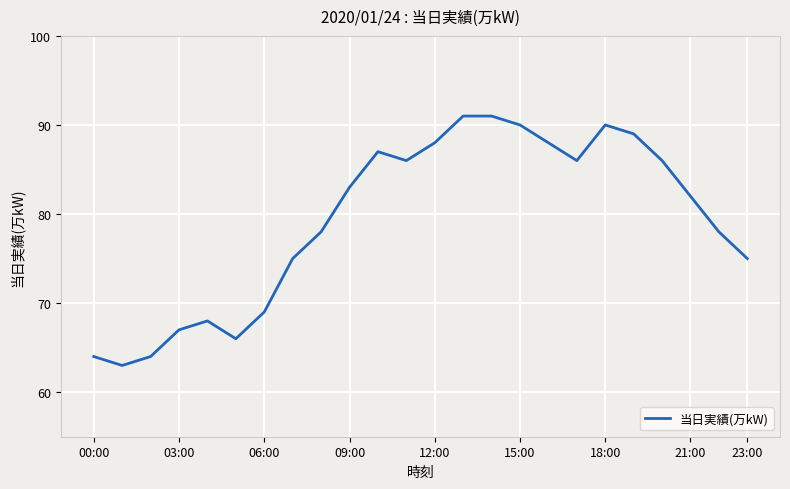

What is the smallest value displayed?

63